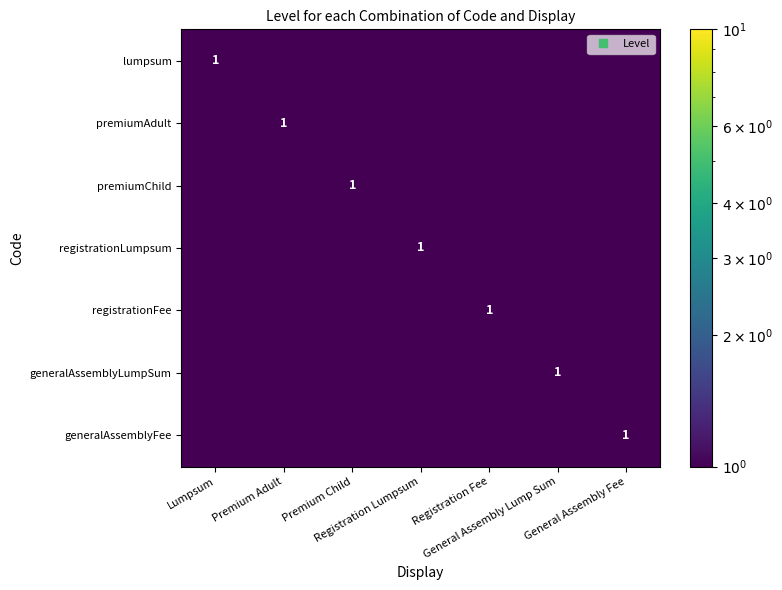

At which category is the sum across all series the highest?

Lumpsum